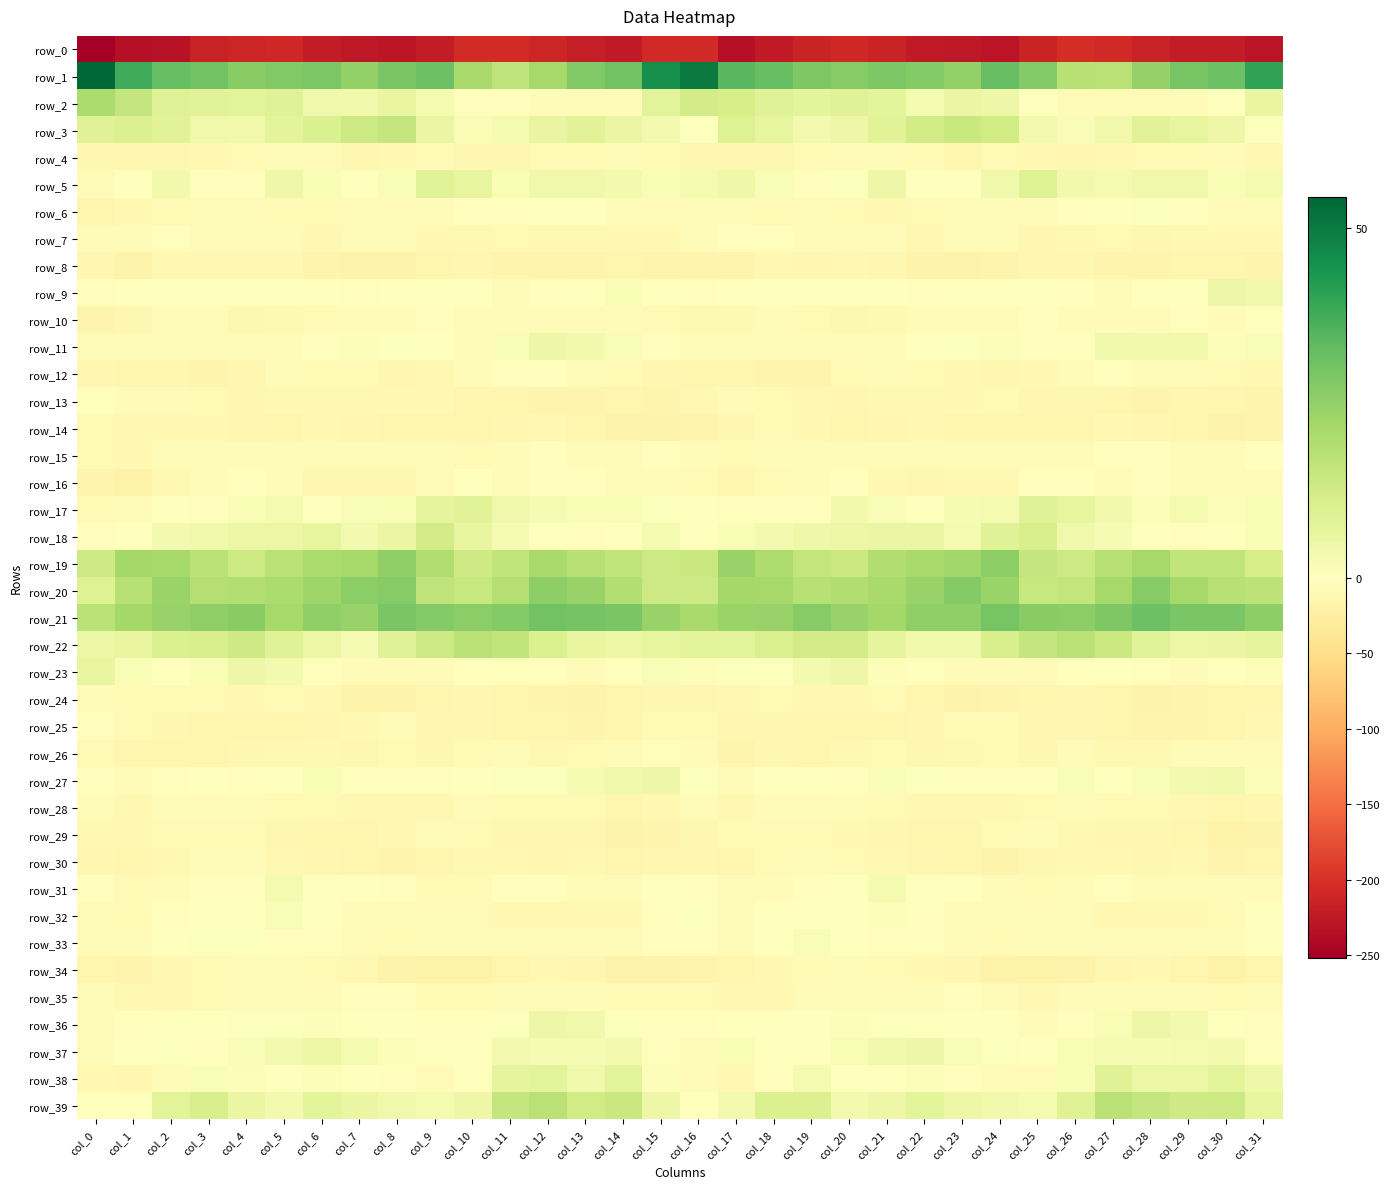

Is the value of row_2 at col_26 greater than the value of row_36 at col_1?

No